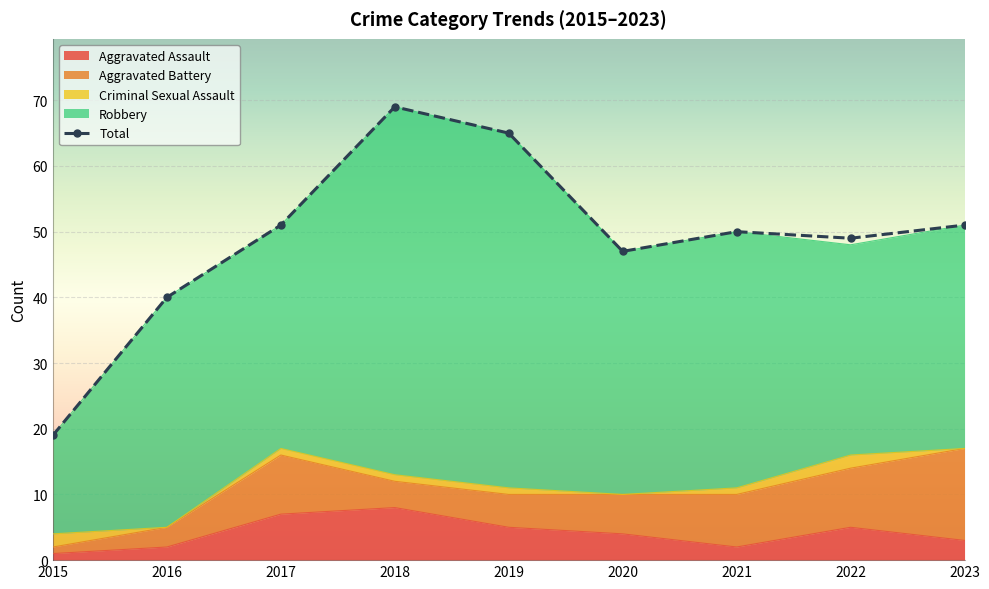

What is the change in value from 2018 to 2022?

-20